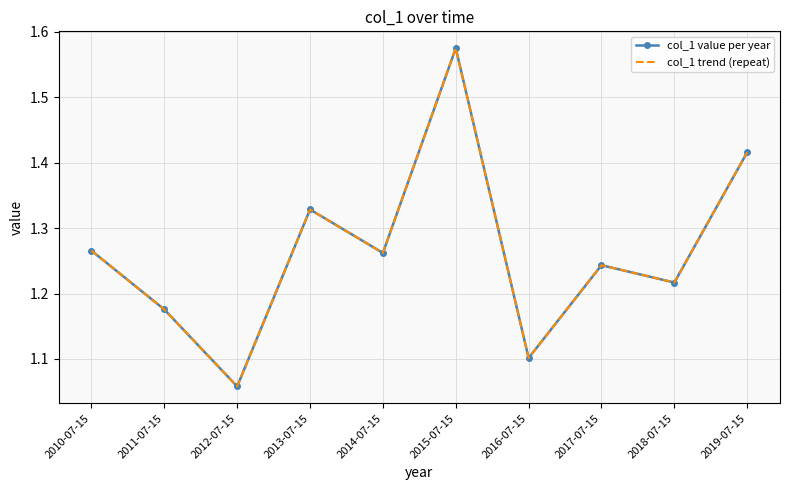

What is the difference between the col_1 trend (repeat) values at 2013-07-15 and 2014-07-15?

0.1